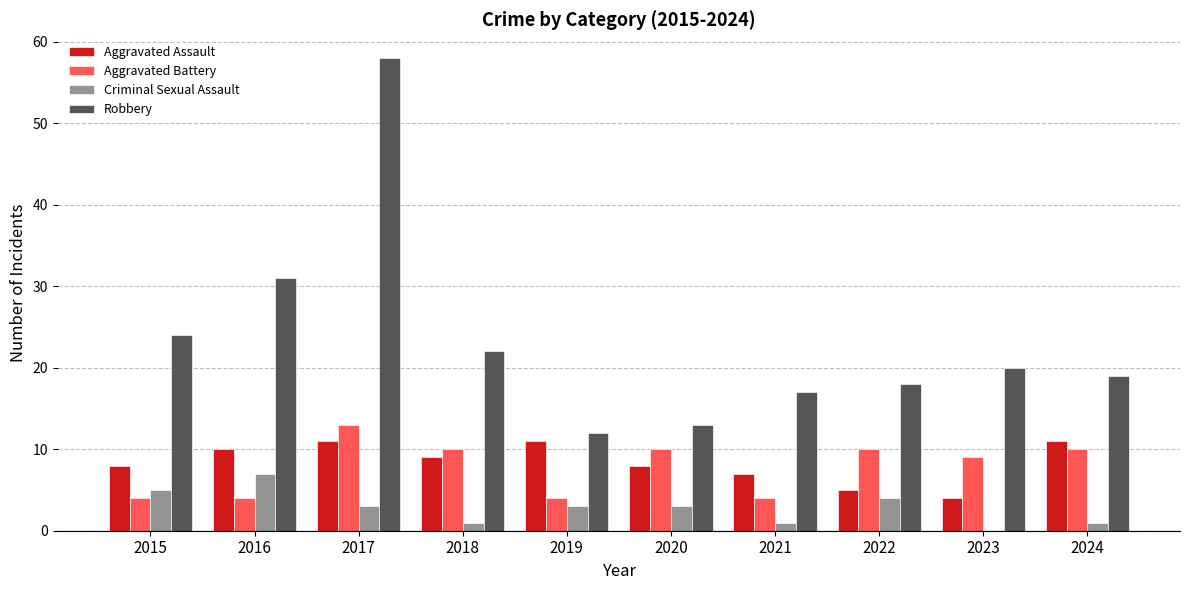

What is the average value of the Criminal Sexual Assault series?

3